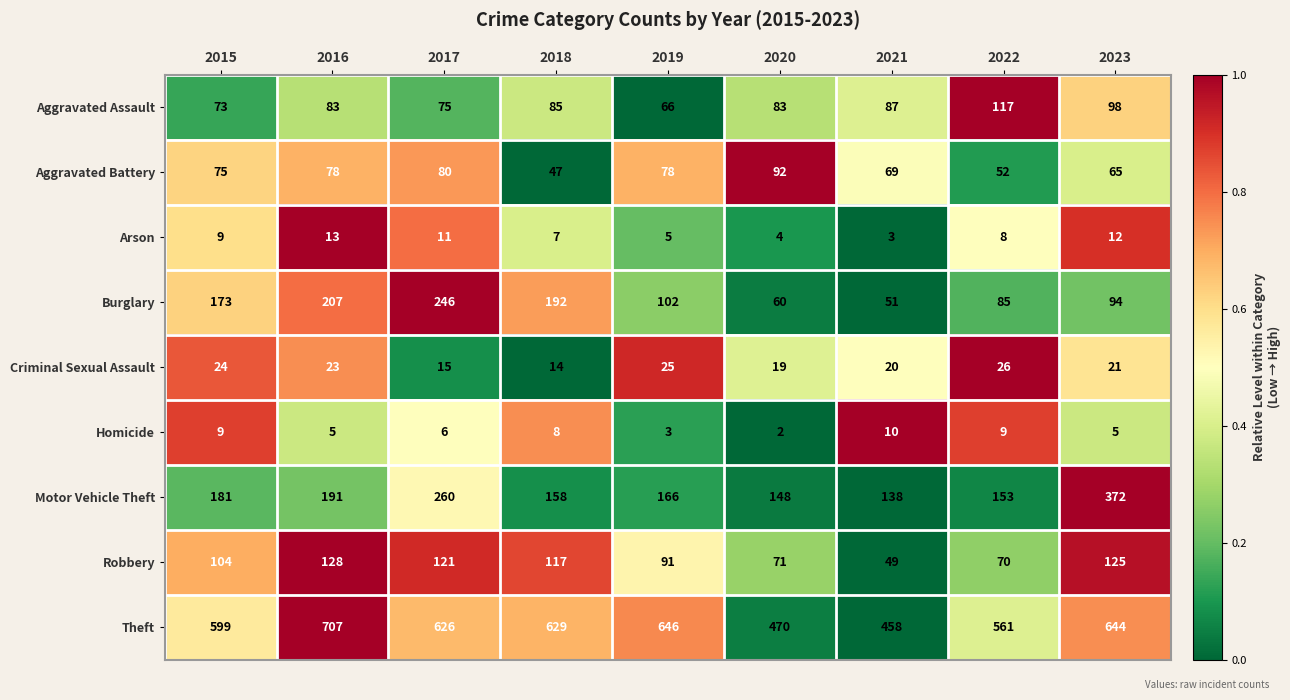

Which series has the largest range (max minus min)?

Theft